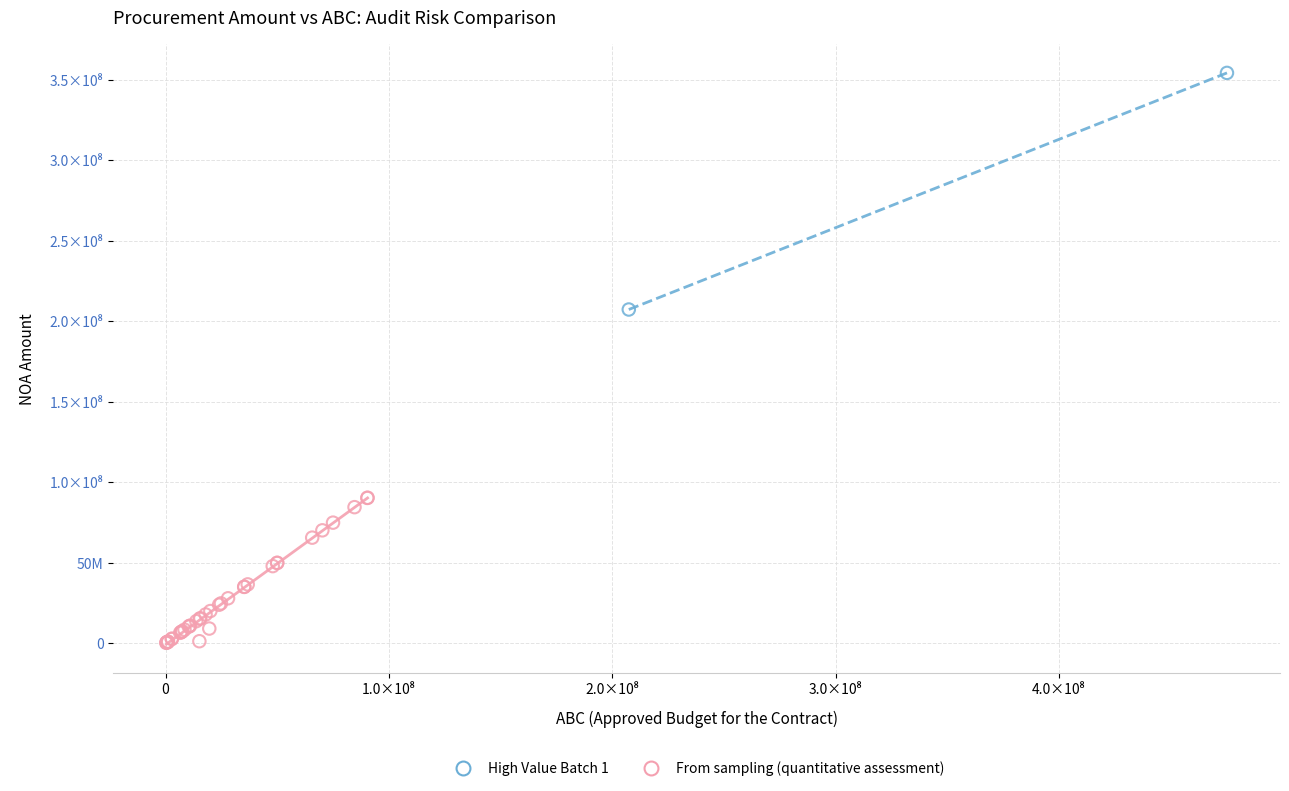

What are all the series names shown in the legend?

High Value Batch 1, From sampling (quantitative assessment)